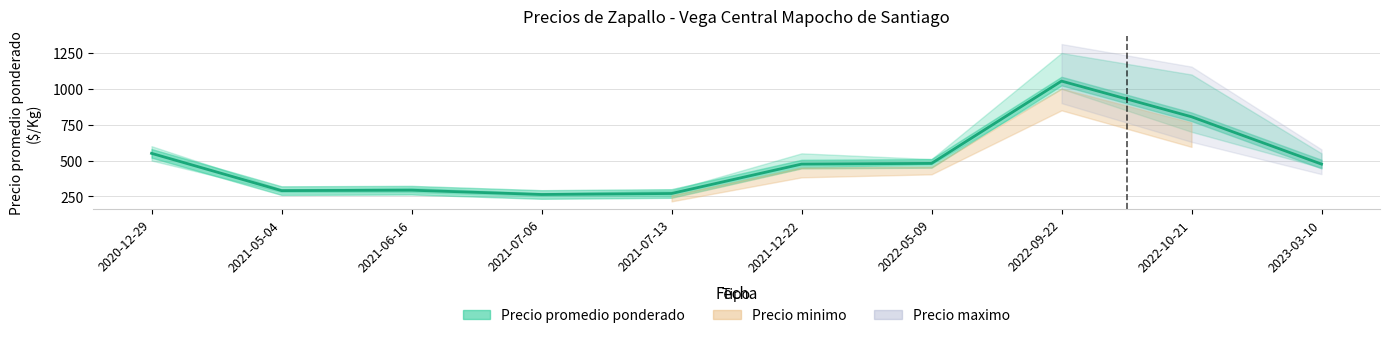

What is the sum of all Precio promedio ponderado values?

4955